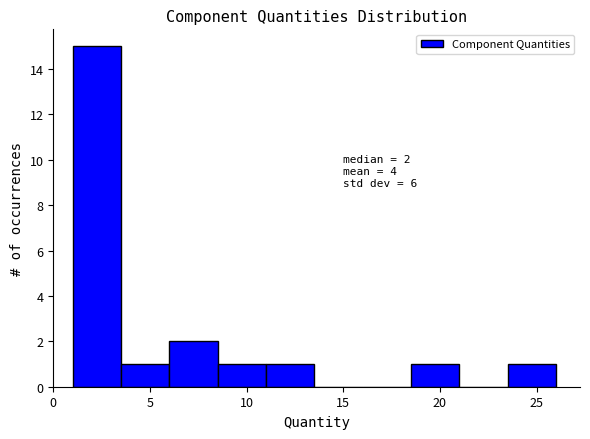

Which range on the x-axis has the tallest bar?

1.0 to 3.5